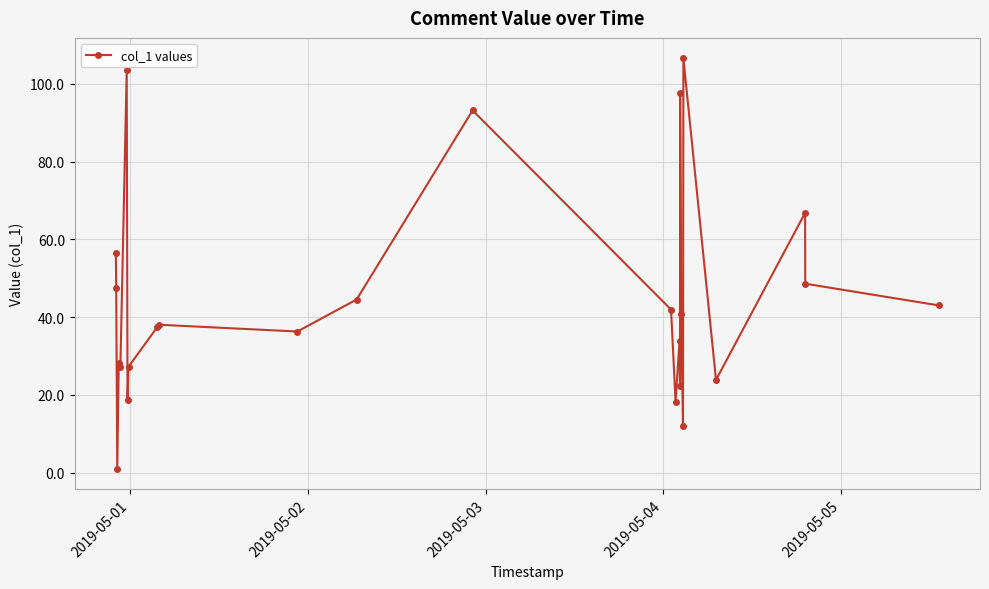

What is the value of the 13th point from the left?

93.2